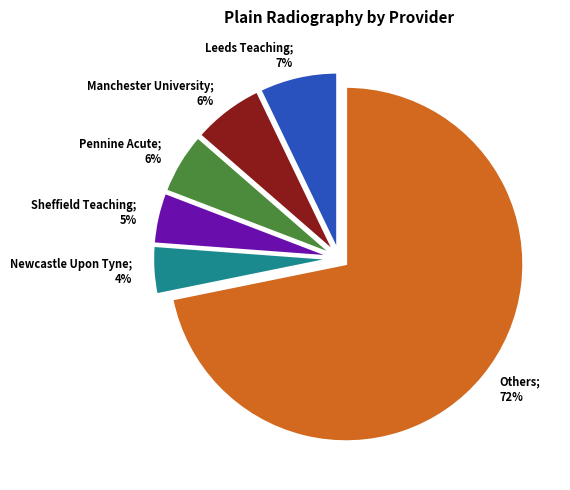

To the nearest percent, what is the average slice percentage?

17%